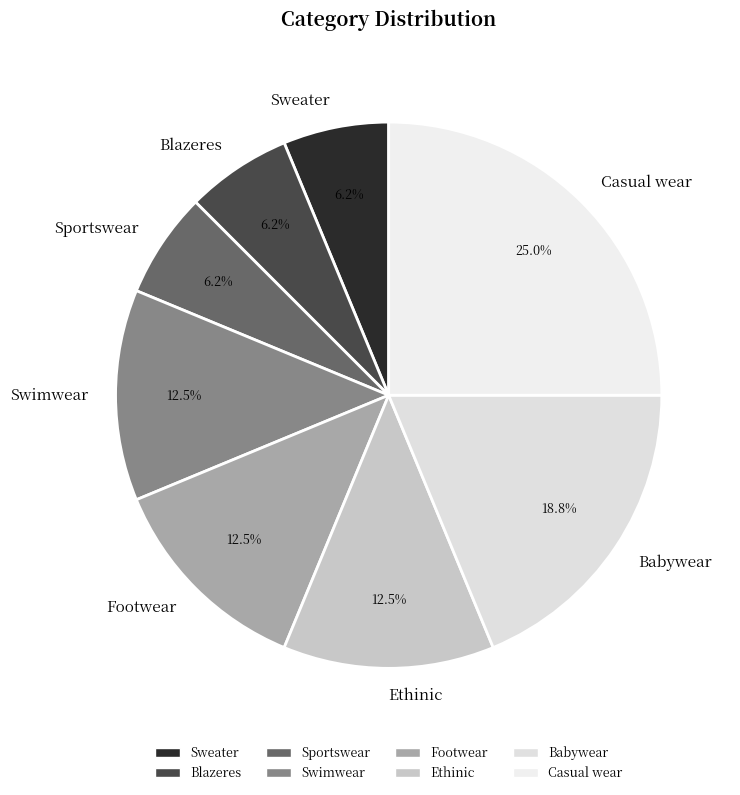

True or false: Ethinic accounts for 6% of the total.

False